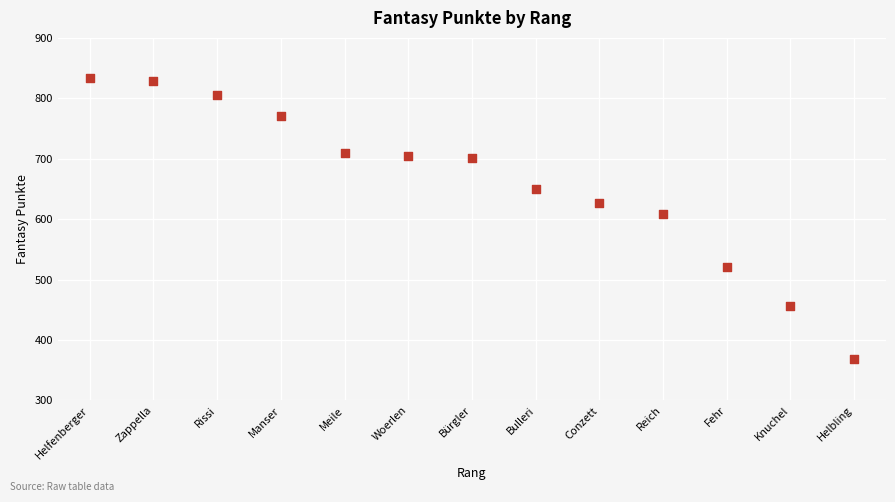

What is the range of X values (max minus min)?

12